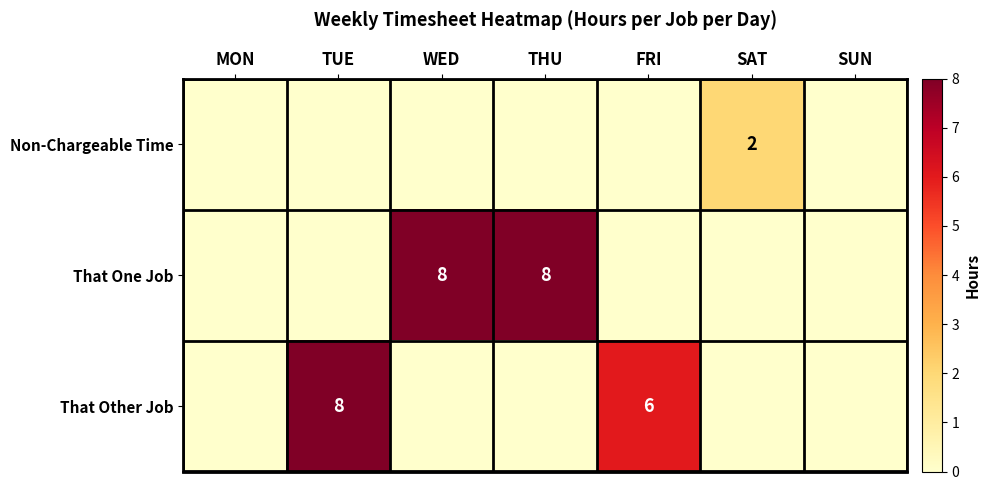

The value of That Other Job at TUE is 8. True or false?

True